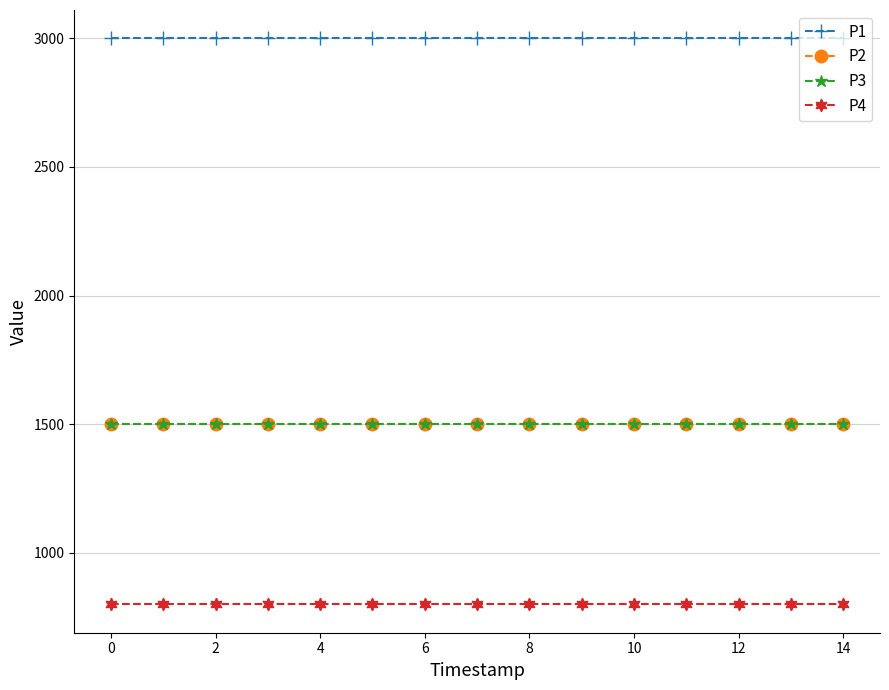

True or false: P3 and P1 intersect in this chart.

False